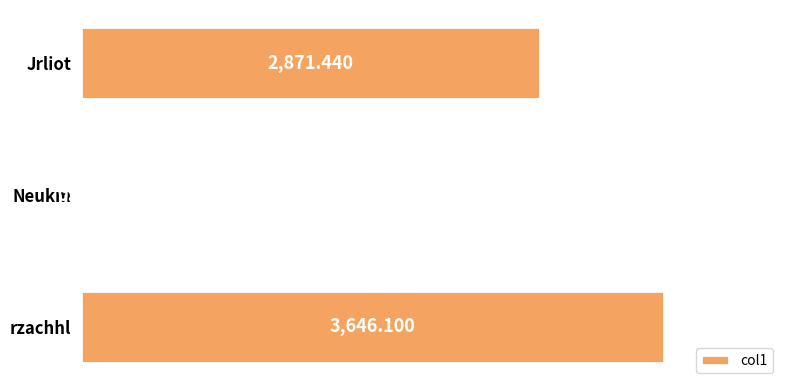

At which category does the chart reach its peak across all series?

rzachhl